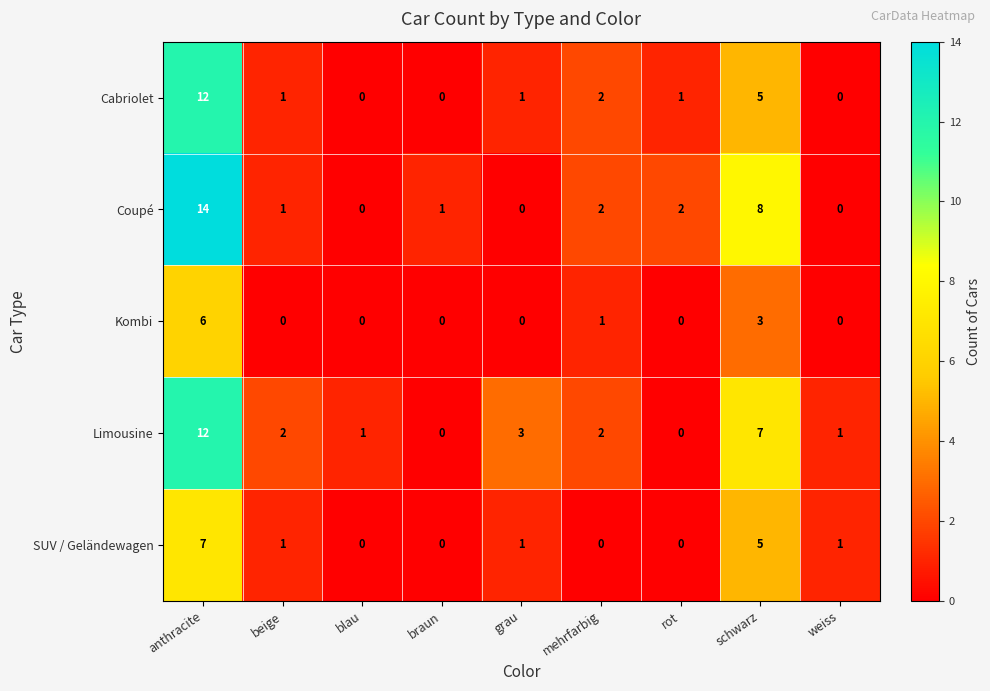

Read the Kombi value at schwarz.

3